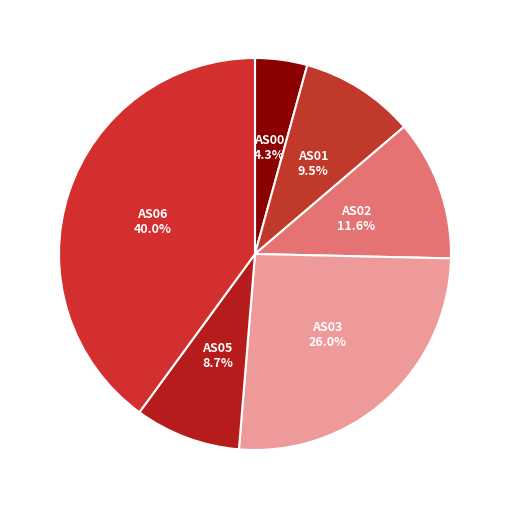

How many segments does this pie chart have?

6